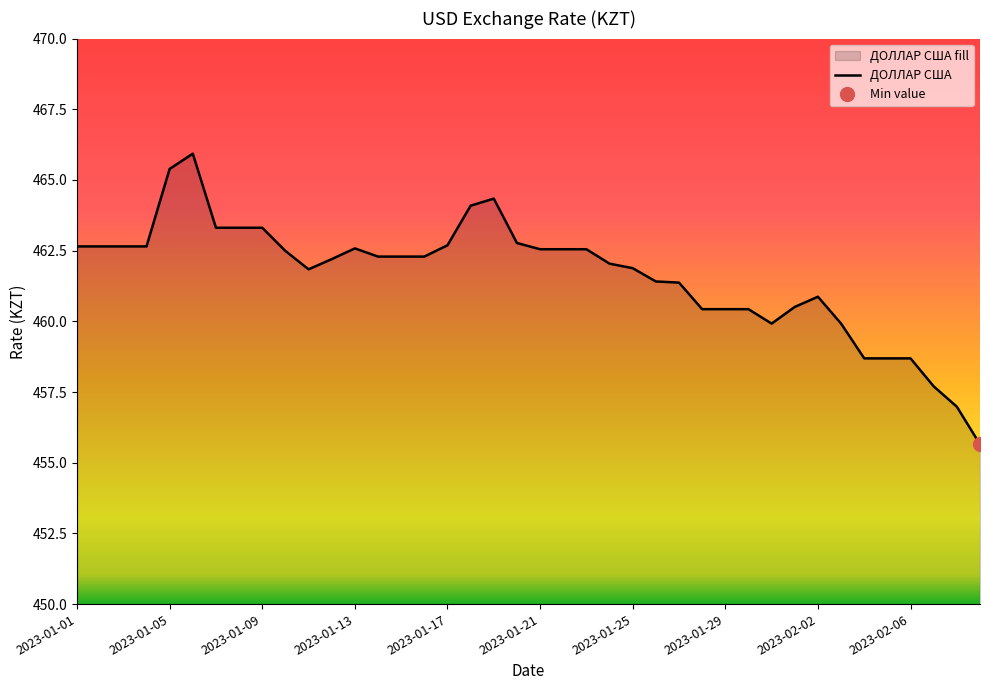

What is the ratio of the value at 30 to the value at 29?

1.0